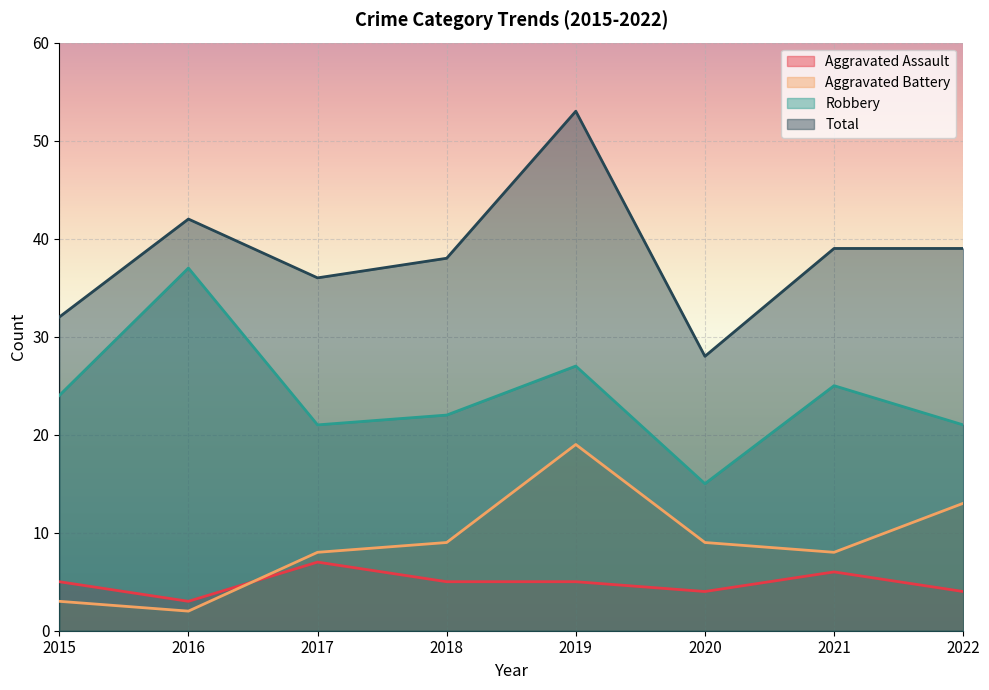

List the labels in order of Aggravated Battery value, smallest first.

2016, 2015, 2017, 2021, 2018, 2020, 2022, 2019